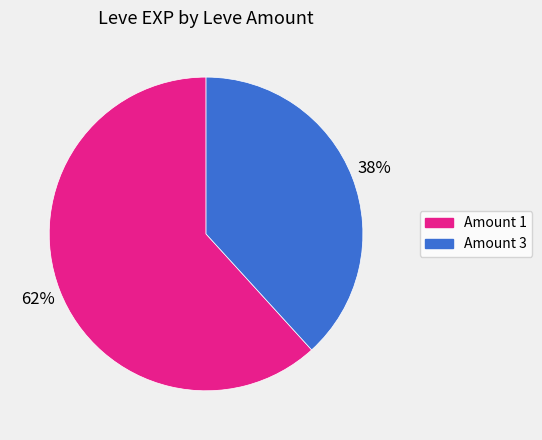

Which has a higher value, Amount 3 or Amount 1?

Amount 1